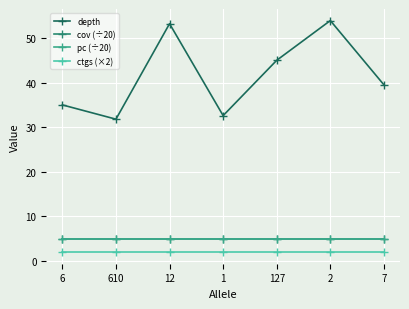

Which has a higher value, 2 or 127?

2